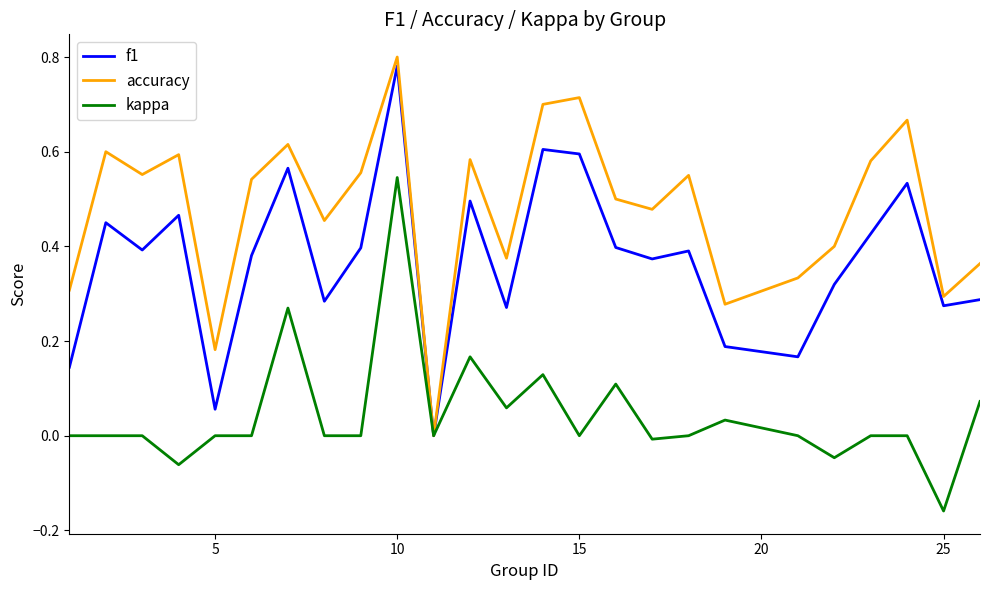

Which series has the largest range (max minus min)?

accuracy